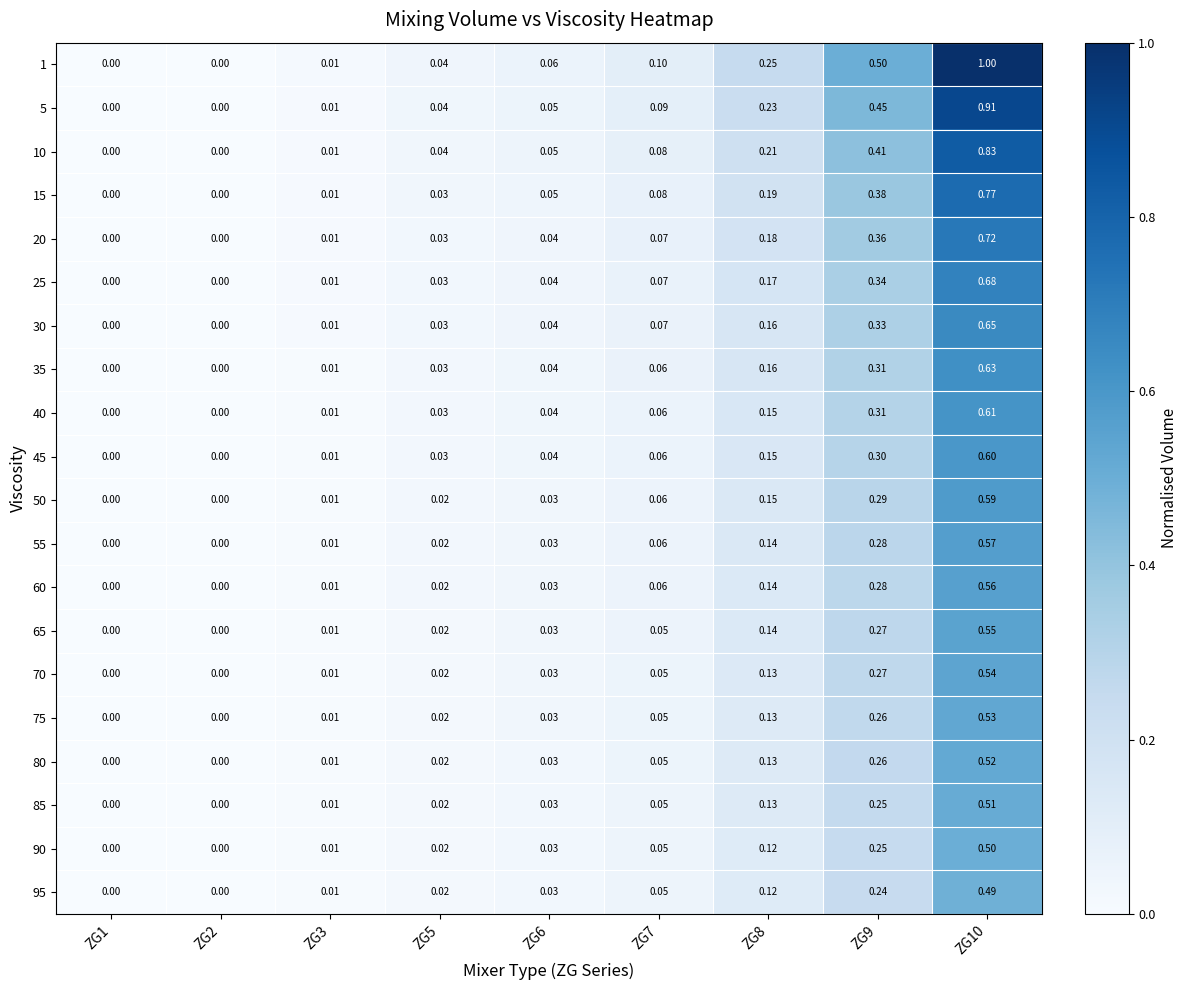

Which series changed the most between ZG3 and ZG8?

1